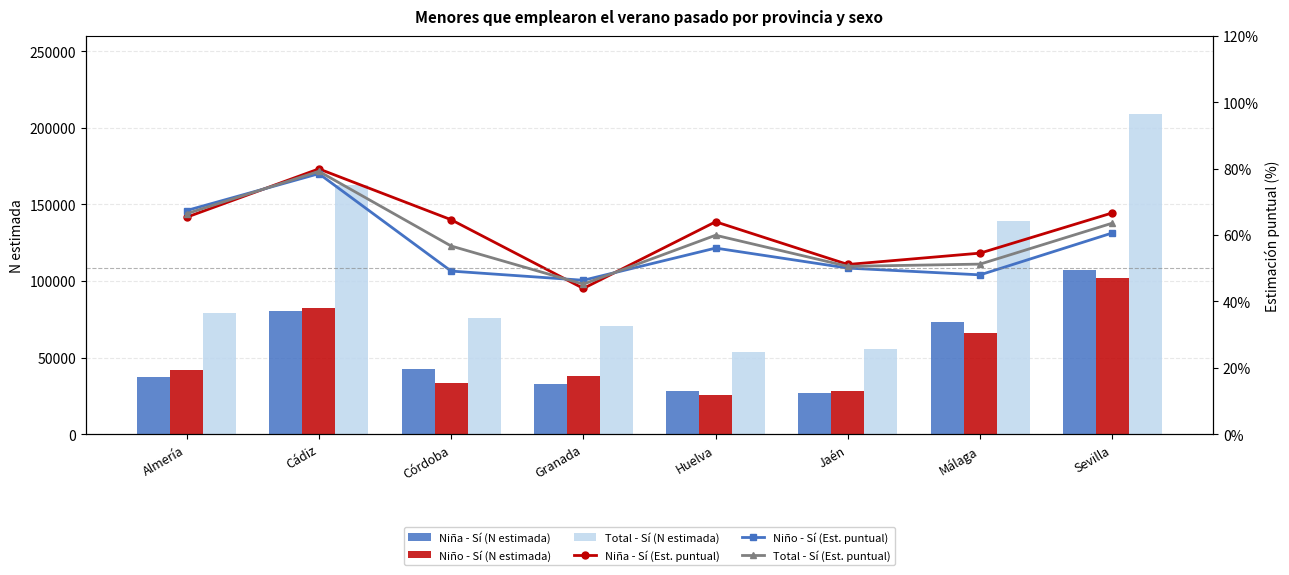

Count the number of data series in this chart.

6